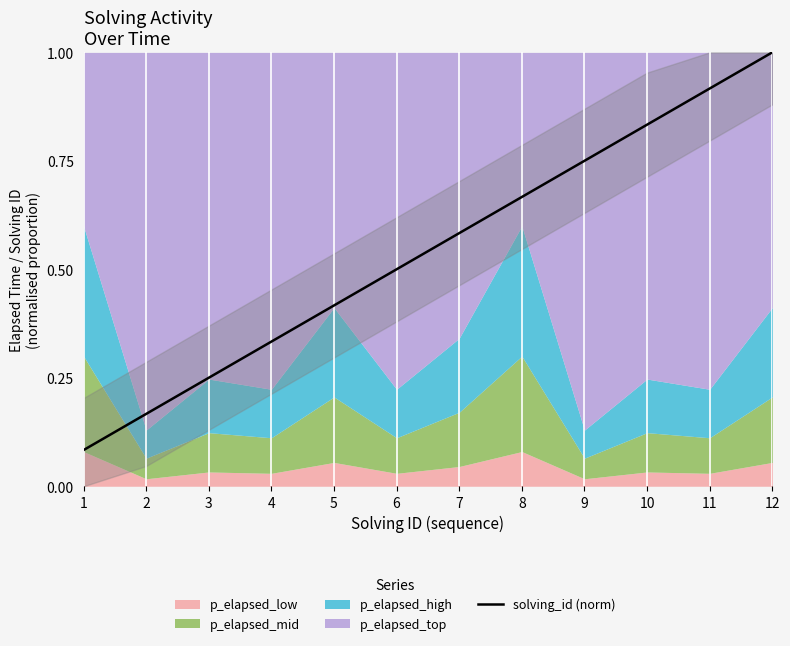

Which has a higher value, 12 or 10?

12